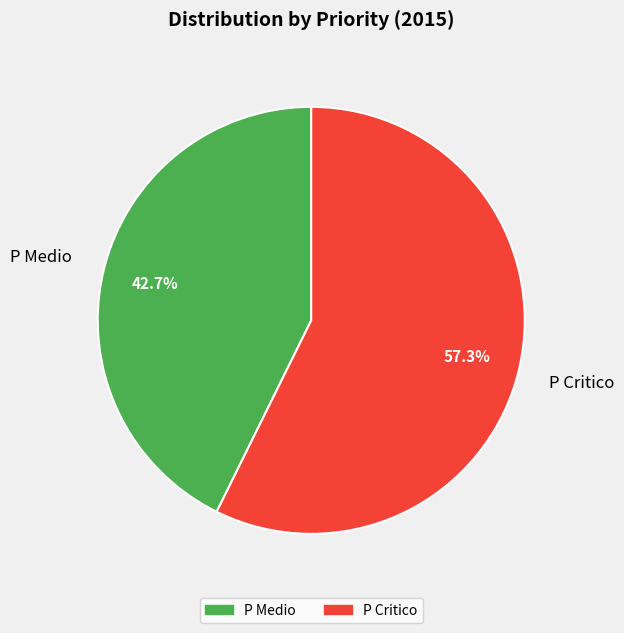

Which has a higher value, P Medio or P Critico?

P Critico